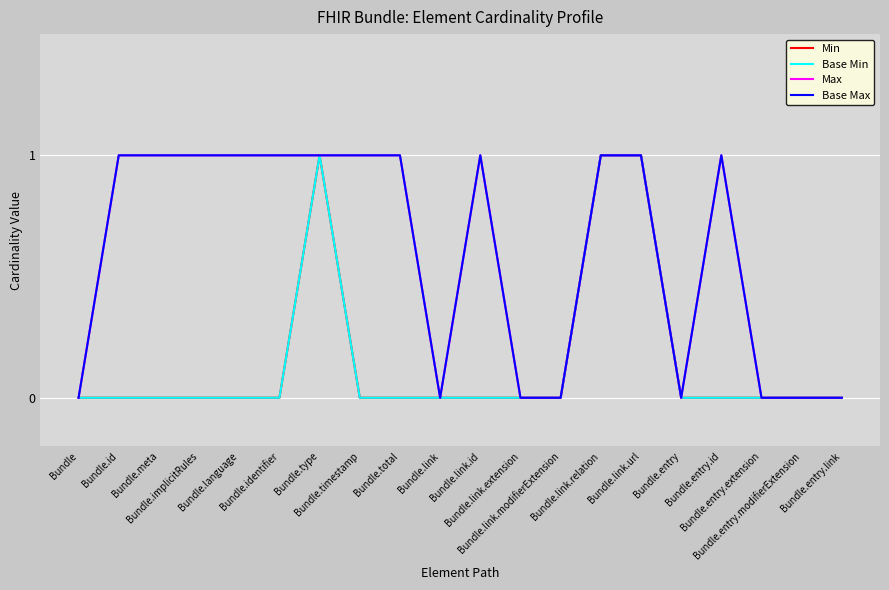

Is this an area chart (filled region under the line)?

No